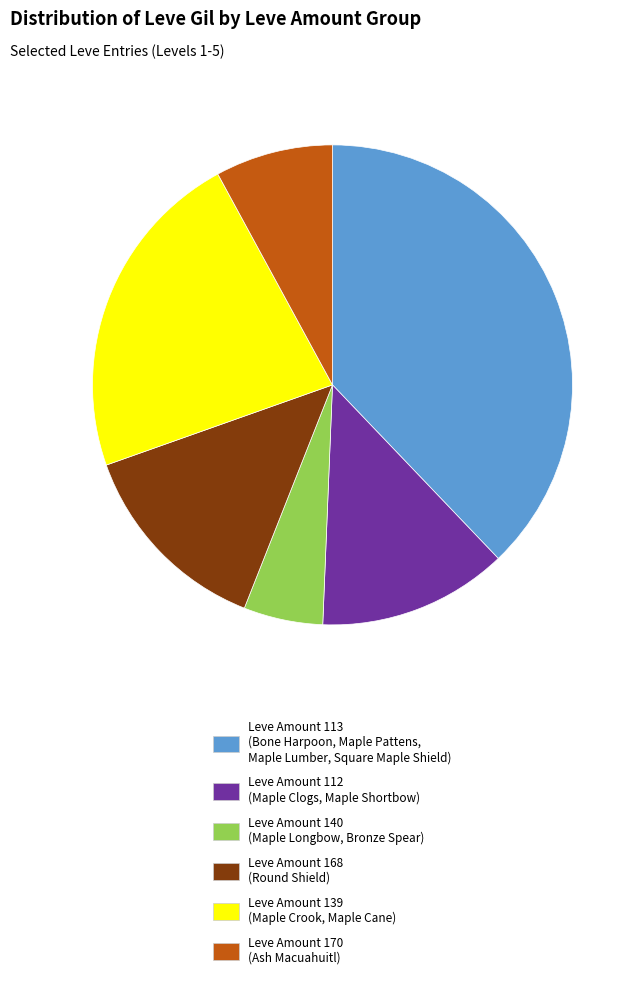

The Leve Amount 140 (Maple Longbow, Bronze Spear) slice represents 5% of the pie. True or false?

True